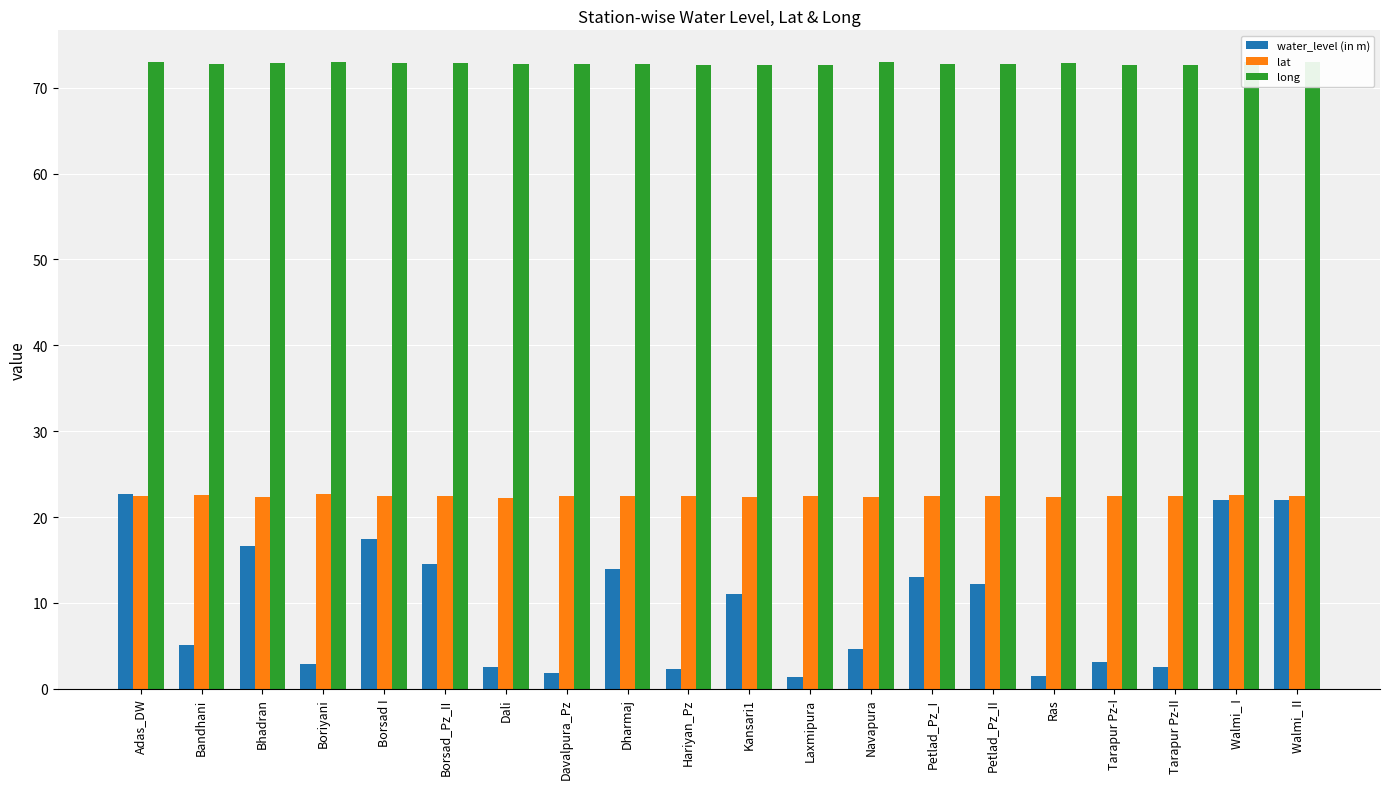

How many groups of bars are there?

20